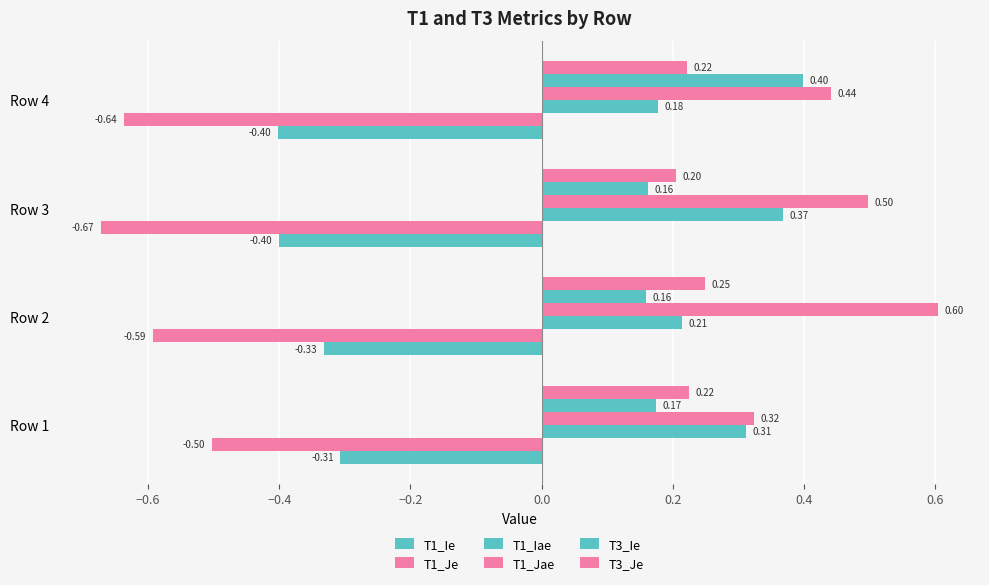

How many categories are shown in the chart?

4